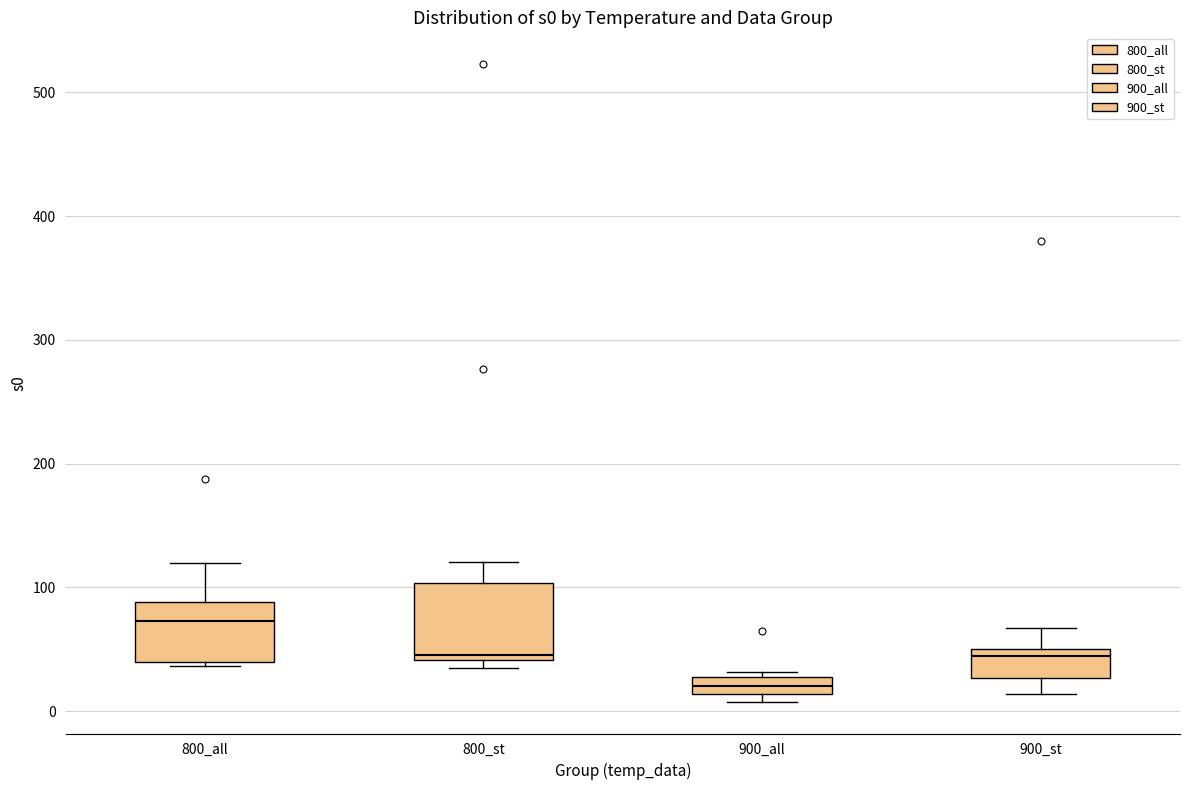

Where does the upper whisker of the box for 900_st end on the y-axis? The values are not printed on the chart, so give them approximately, as read against the axis.

70